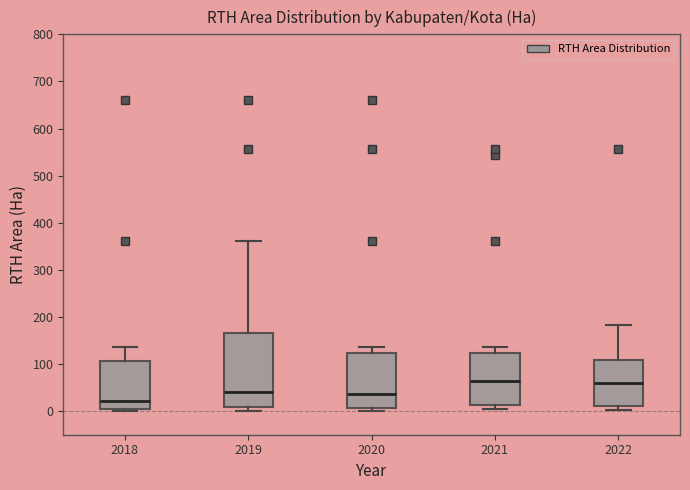

Where is the upper edge of the box at x = 2019 on the y-axis? The values are not printed on the chart, so give them approximately, as read against the axis.

170